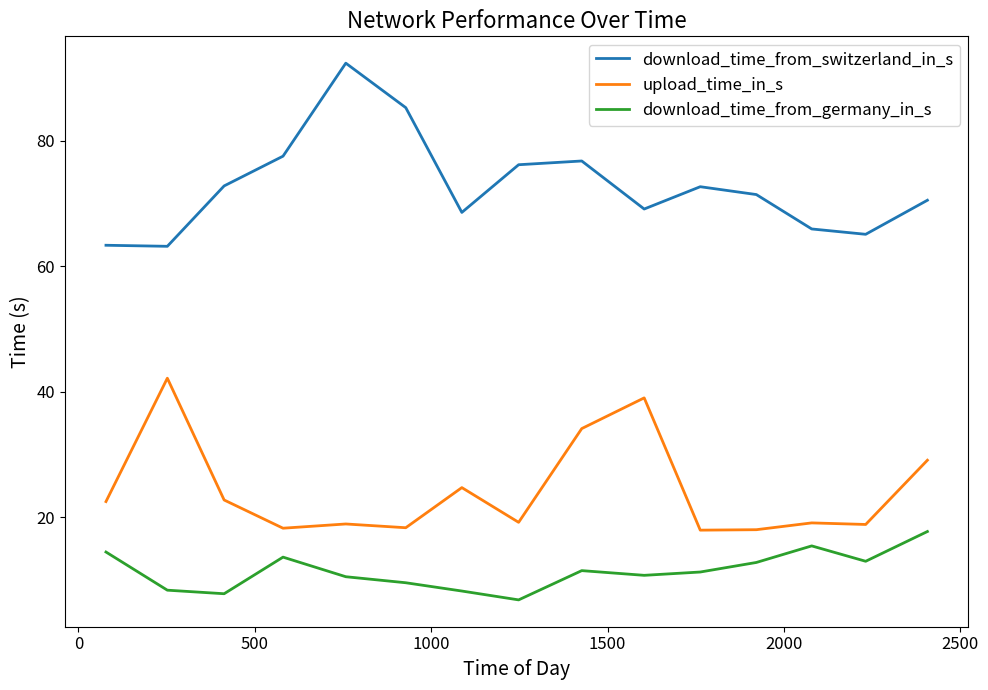

Which series has the largest total across all categories?

download_time_from_switzerland_in_s